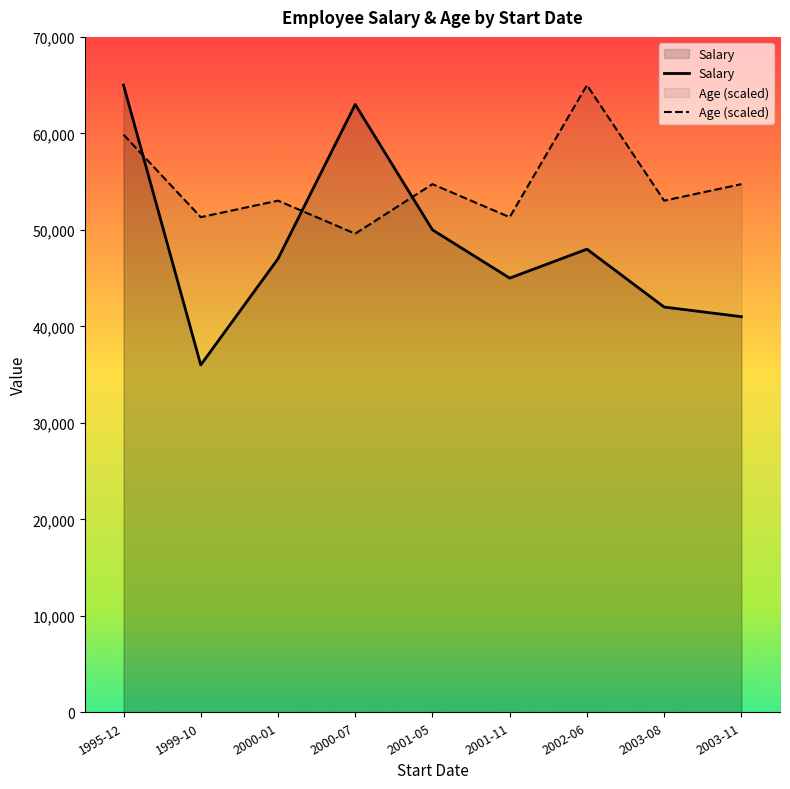

What is the difference between the maximum and minimum values in the Age (scaled) series?

15394.7